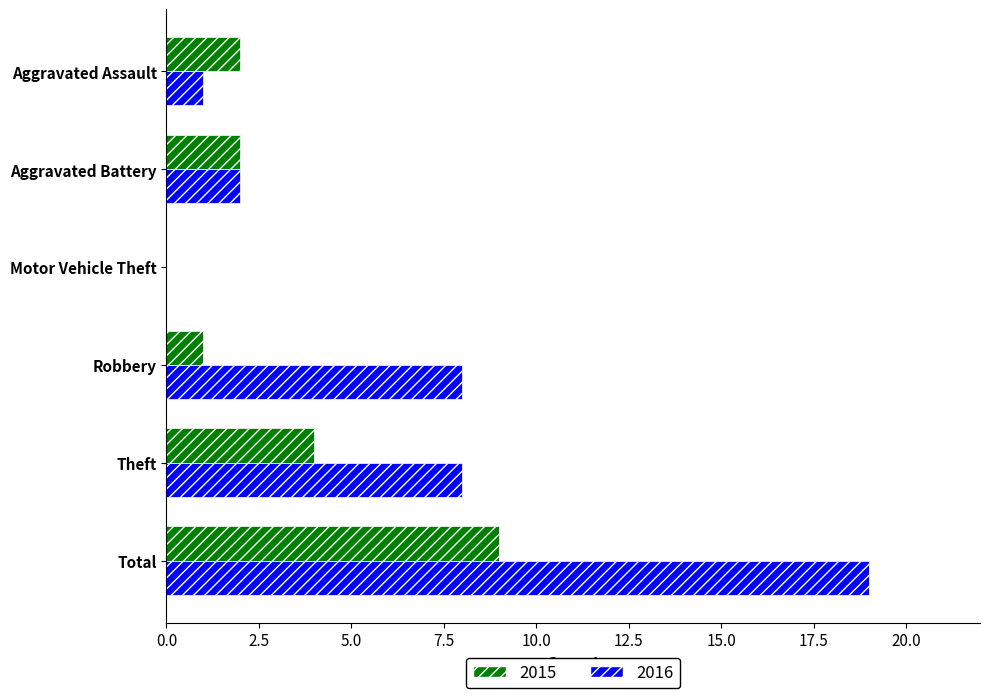

What is the total value across all series at Robbery?

9